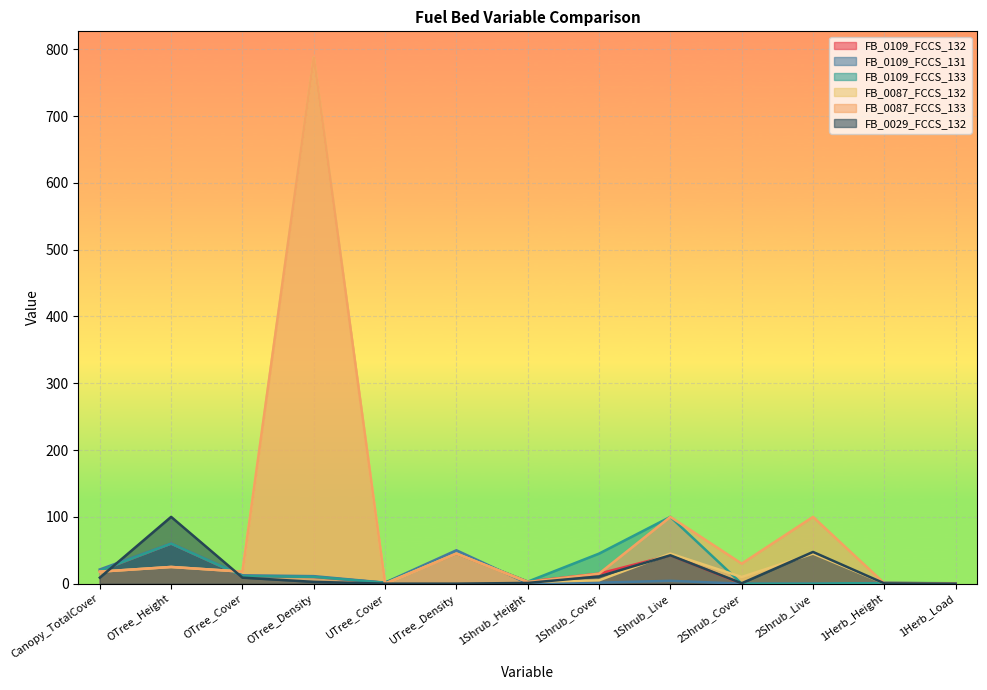

Rank the series at OTree_Cover from lowest to highest value.

FB_0029_FCCS_132, FB_0109_FCCS_132, FB_0109_FCCS_133, FB_0109_FCCS_131, FB_0087_FCCS_132, FB_0087_FCCS_133